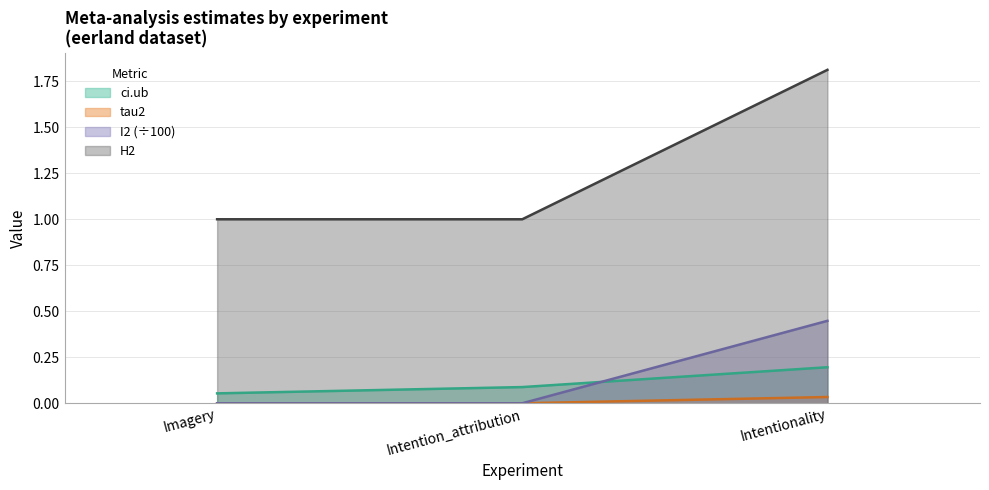

Which series has the largest total across all categories?

H2